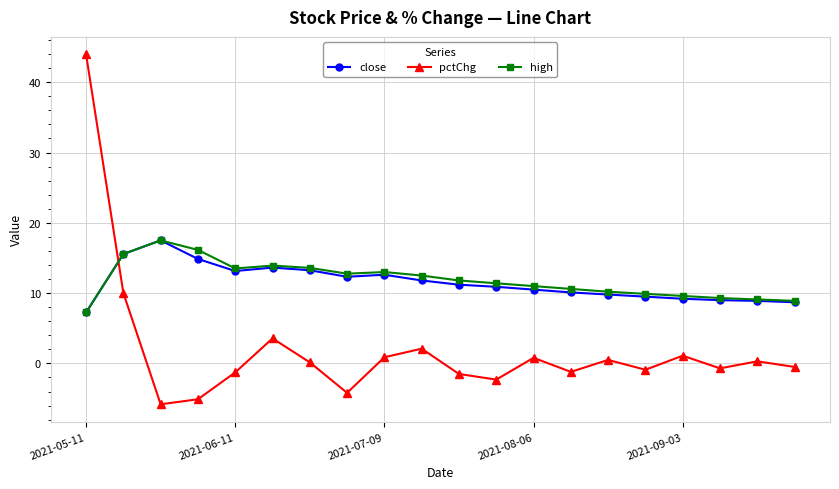

What is the maximum value for high?

17.5